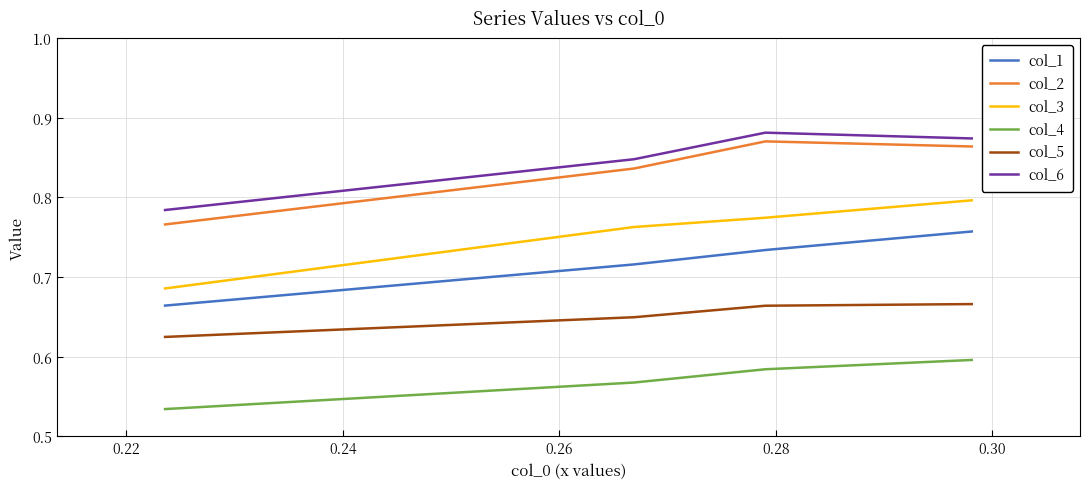

True or false: col_2 and col_6 intersect in this chart.

False